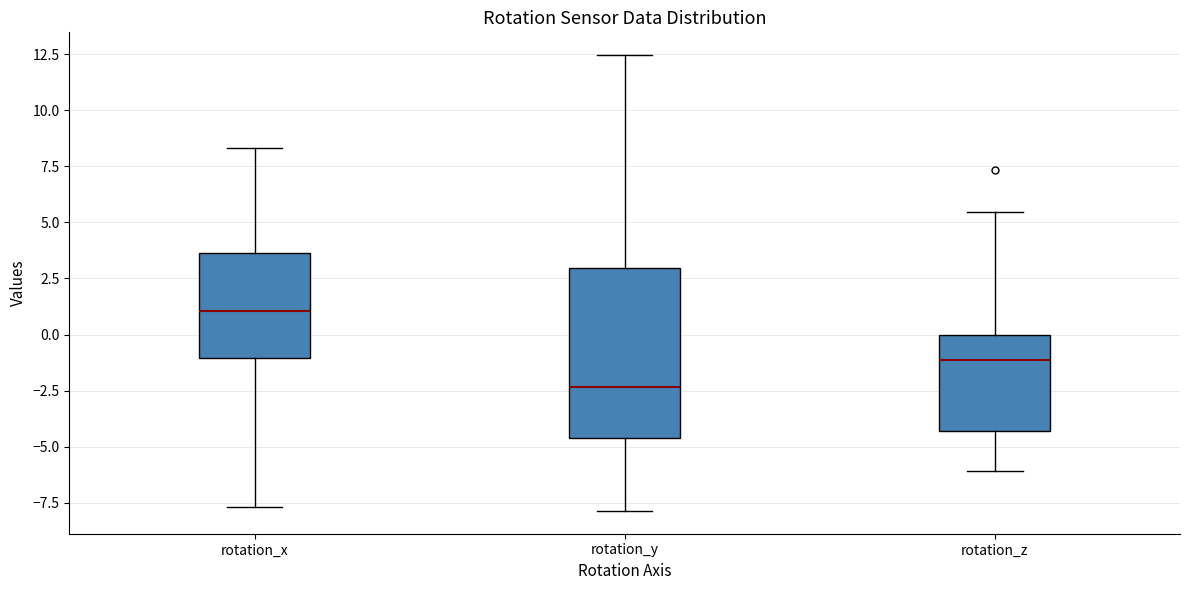

Comparing the boxes themselves (not the whiskers), which one is the tallest?

rotation_y